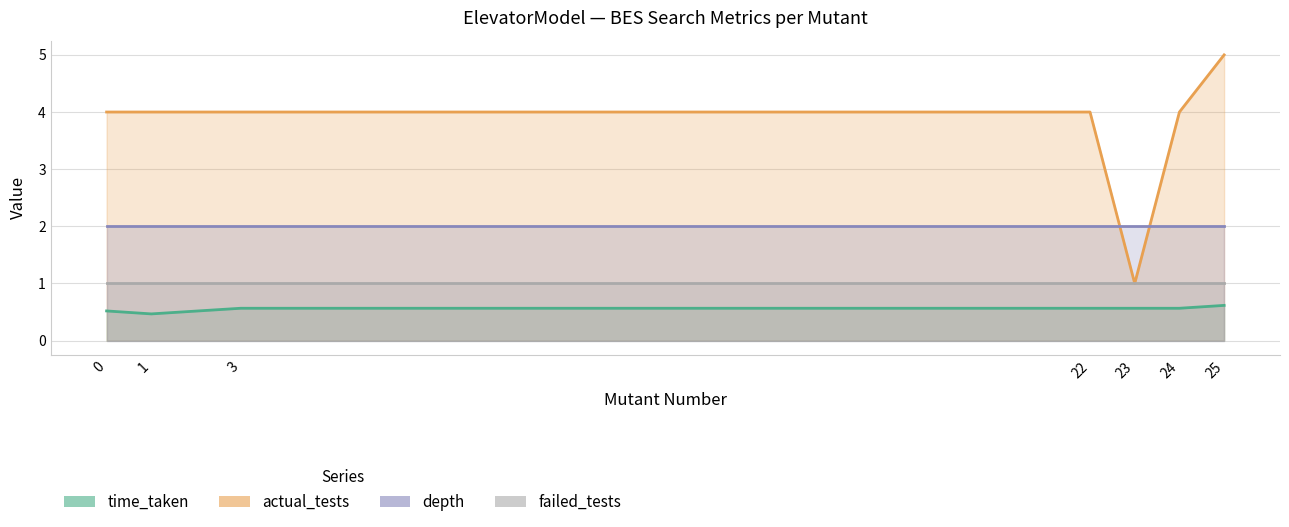

What is the difference between the highest and lowest values at 24?

3.4